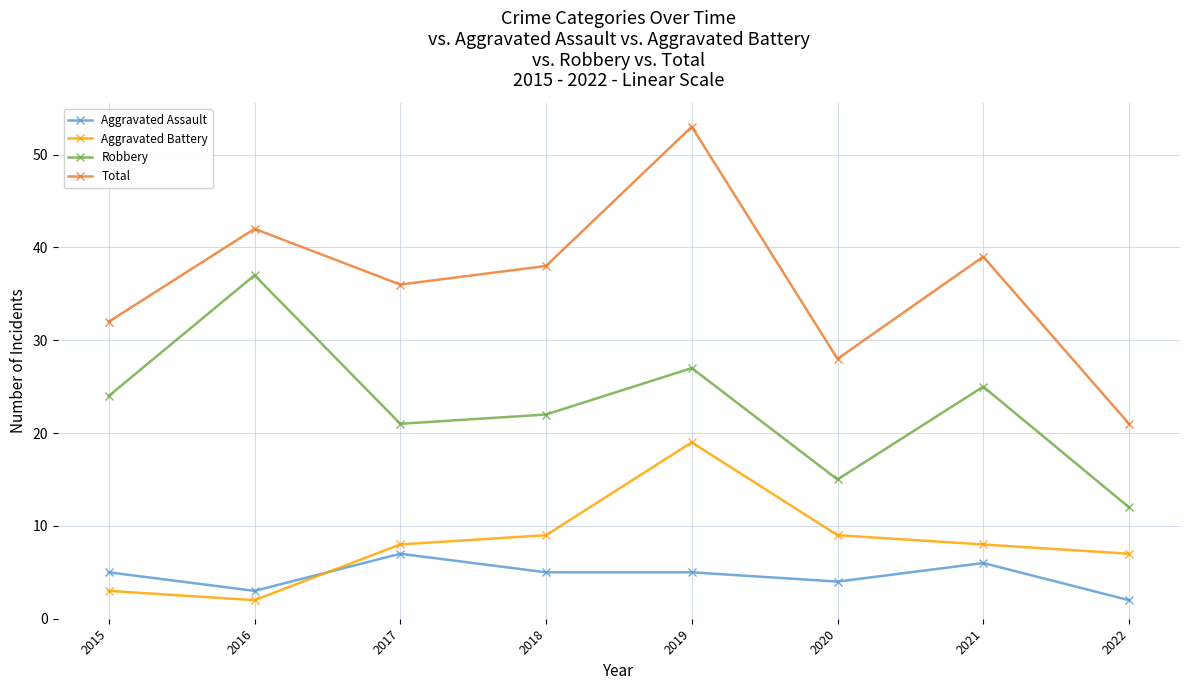

Which series changed the most between 2018 and 2020?

Total